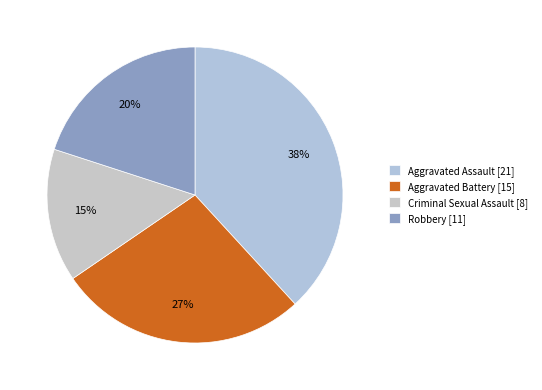

To the nearest percent, what portion does Criminal Sexual Assault represent?

15%